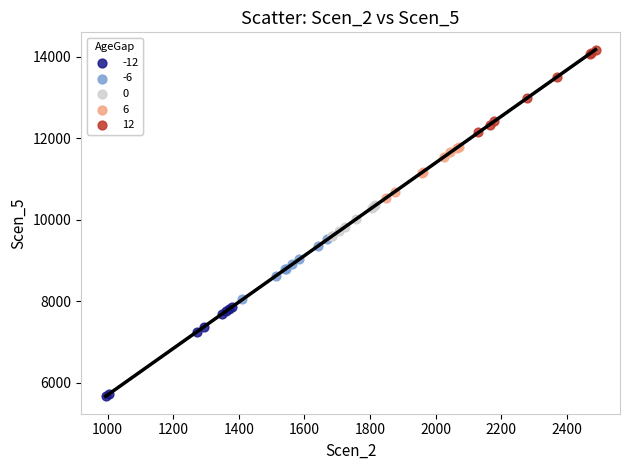

Which series contains the highest Y value?

12